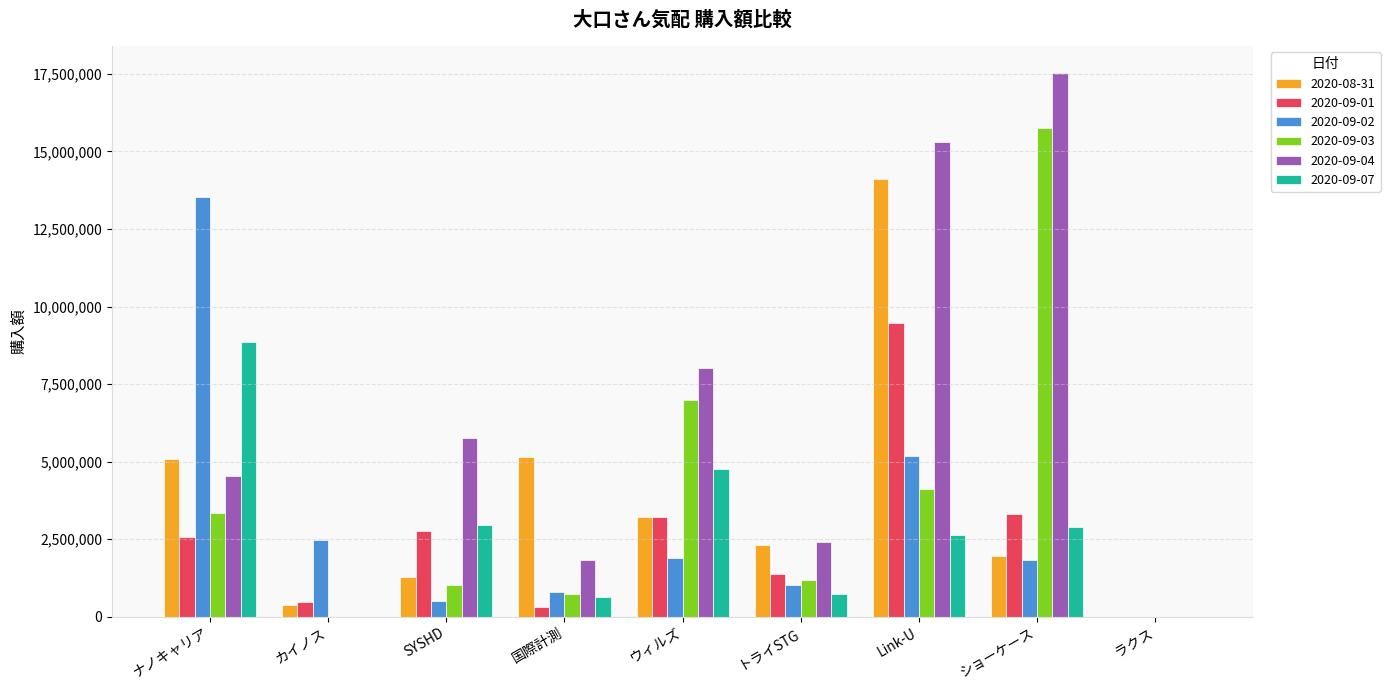

Which series changed the most between SYSHD and Link-U?

2020-08-31